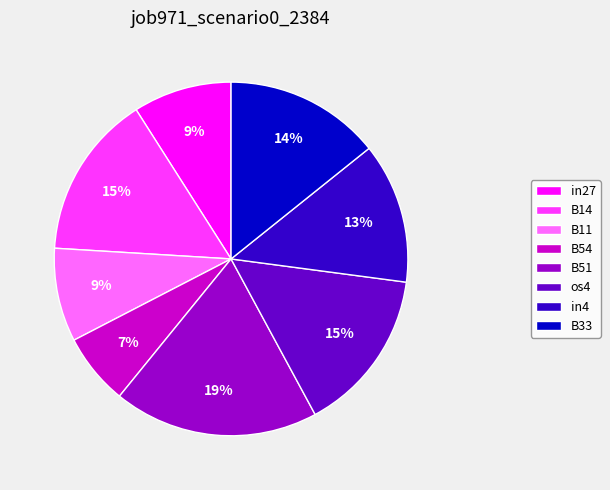

Between B11 and in4, which is larger?

in4